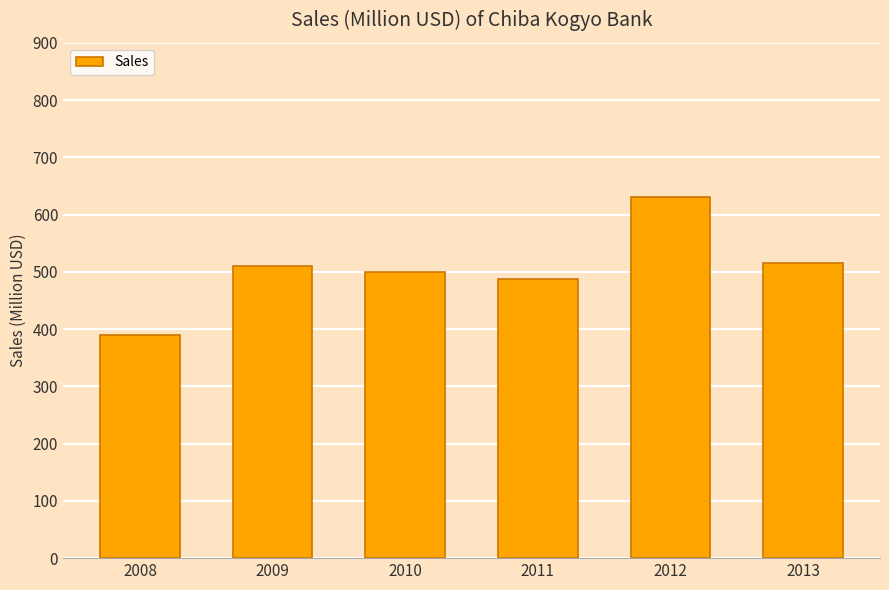

Between 2012 and 2013, which is larger?

2012